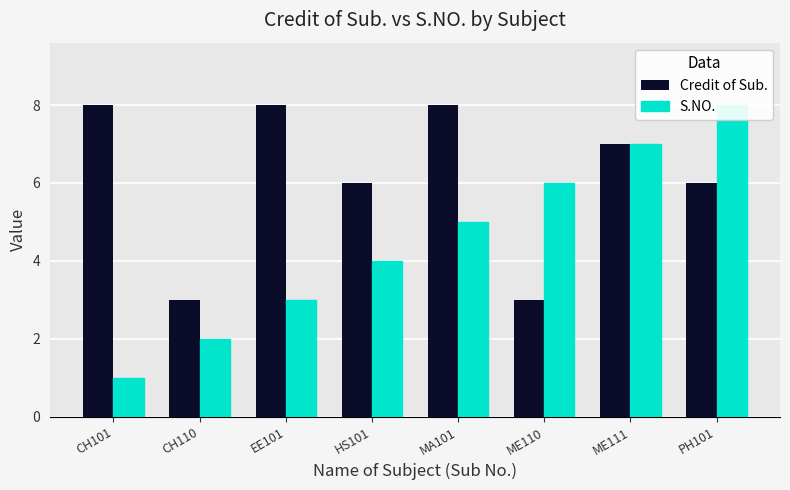

At which category is the sum across all series the highest?

ME111